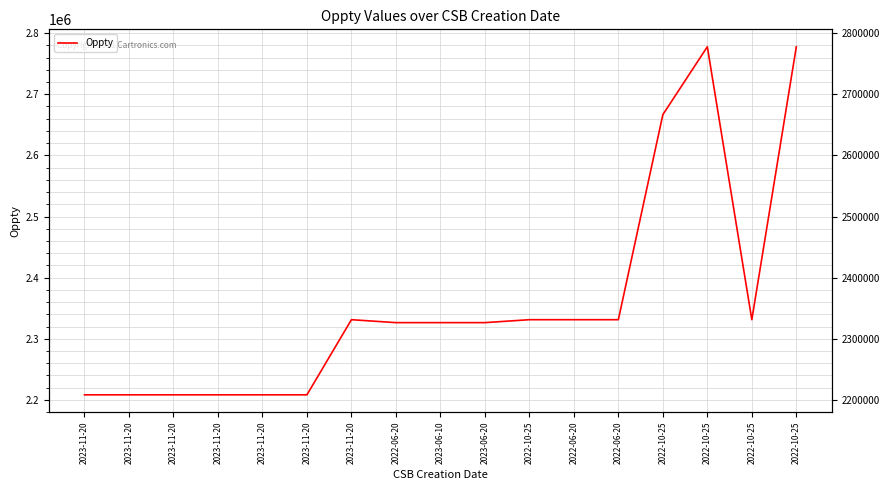

What is the value of the 7th point from the left?

2208269